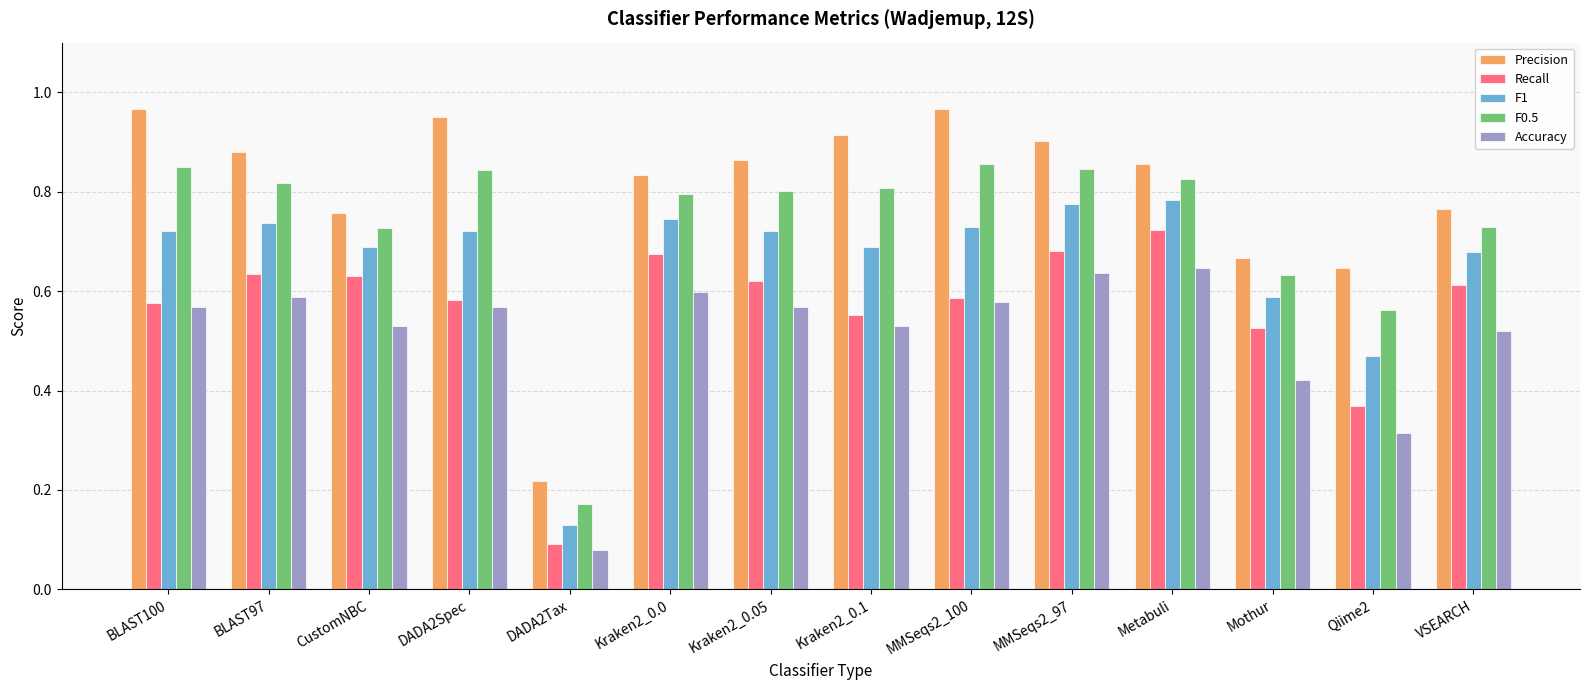

Is the value of F0.5 at Kraken2_0.0 greater than the value of Recall at BLAST100?

Yes